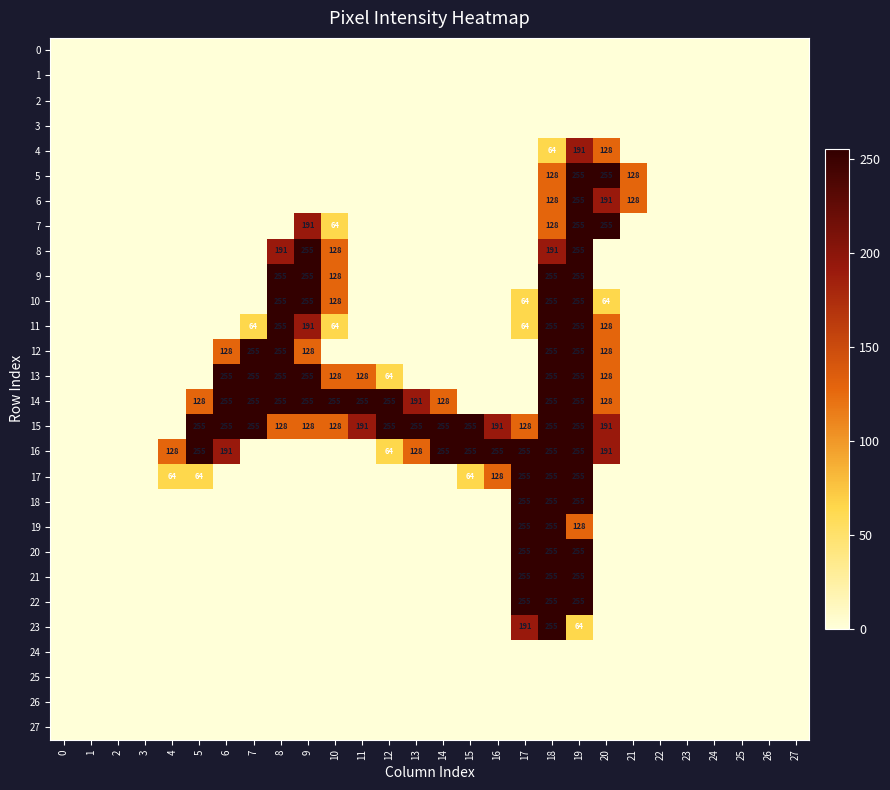

Is it true that 6 equals 83 at 21?

False